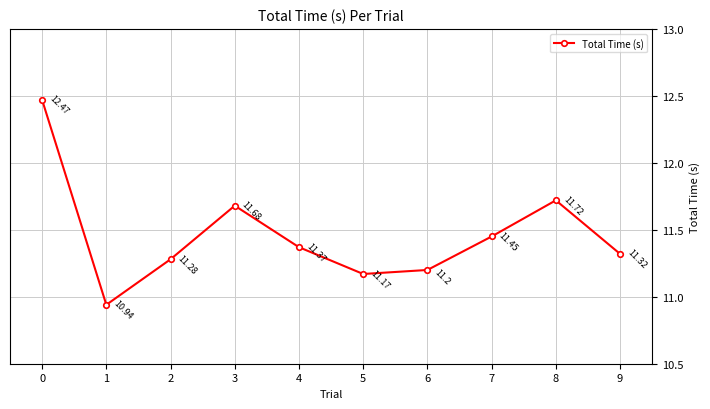

Between 5 and 9, which is larger?

9